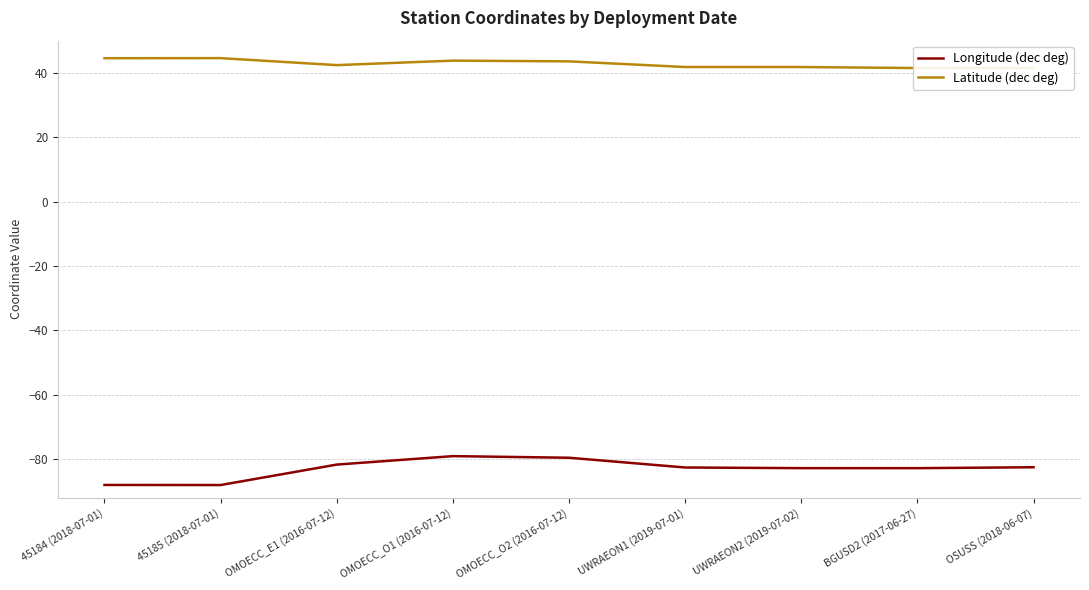

The Latitude (dec deg) series shows 65.7 at OMOECC_E1 (2016-07-12). True or false?

False